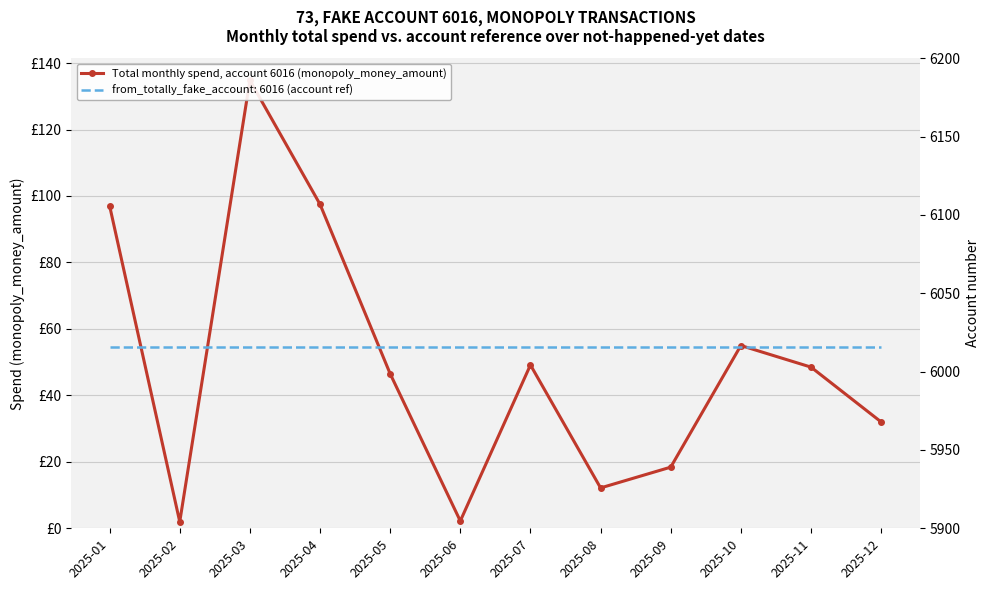

List the labels in order of value, smallest first.

2025-02, 2025-06, 2025-08, 2025-09, 2025-12, 2025-05, 2025-11, 2025-07, 2025-10, 2025-01, 2025-04, 2025-03